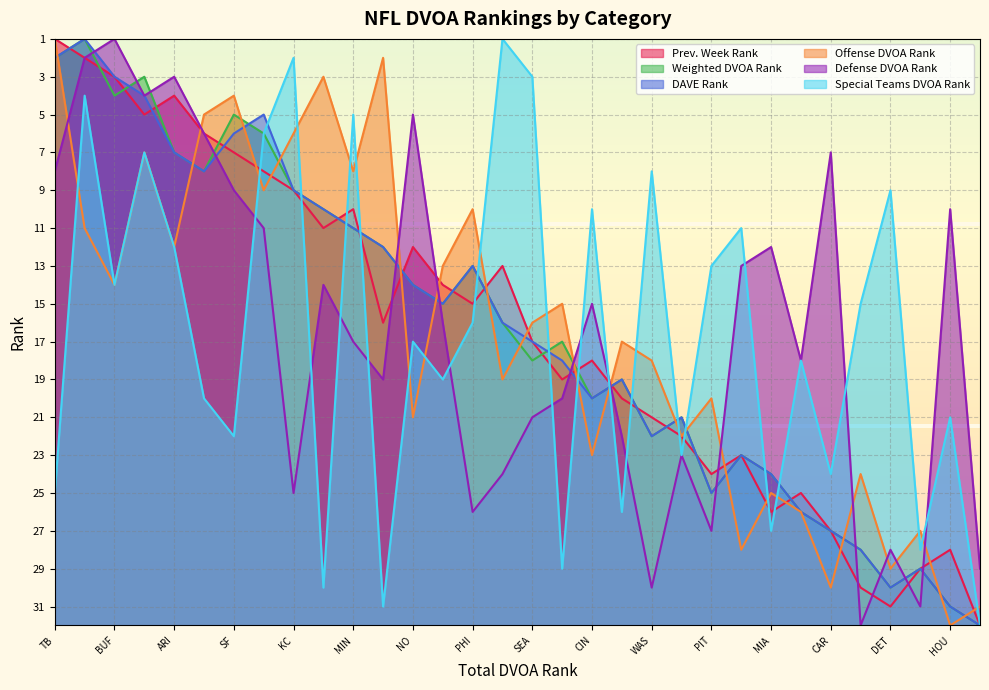

Is it true that Special Teams DVOA Rank equals 20 at LAR?

True